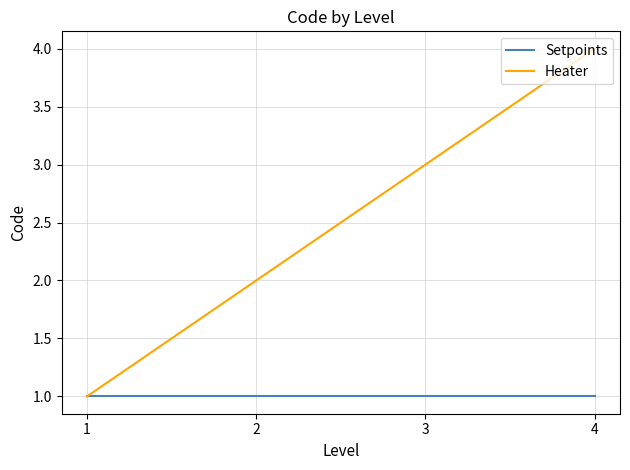

Rank the categories by Heater value from highest to lowest.

4, 3, 2, 1